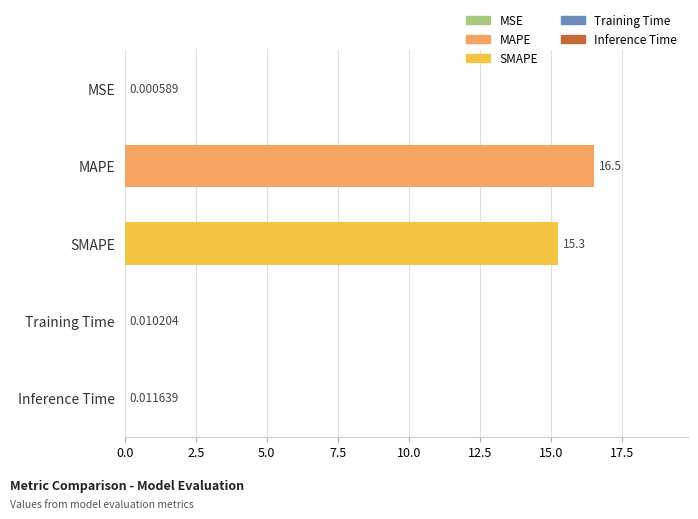

What is the change in value from MAPE to Inference Time?

-16.5